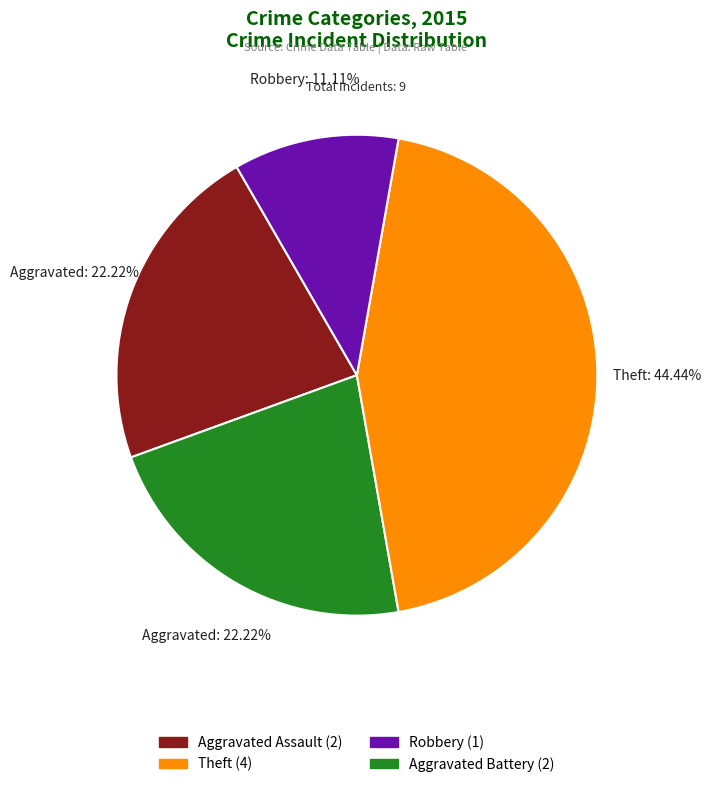

Count the number of slices in the pie.

4